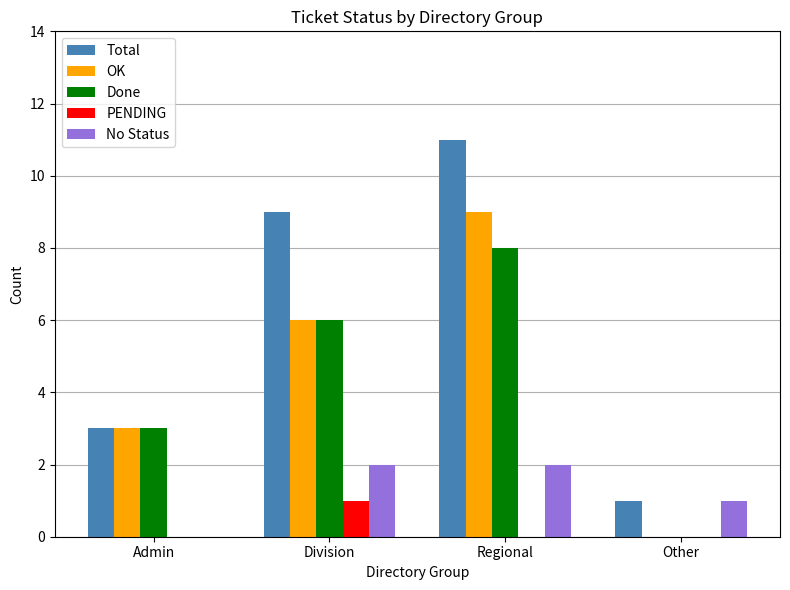

What is the total value across all series at Division?

24